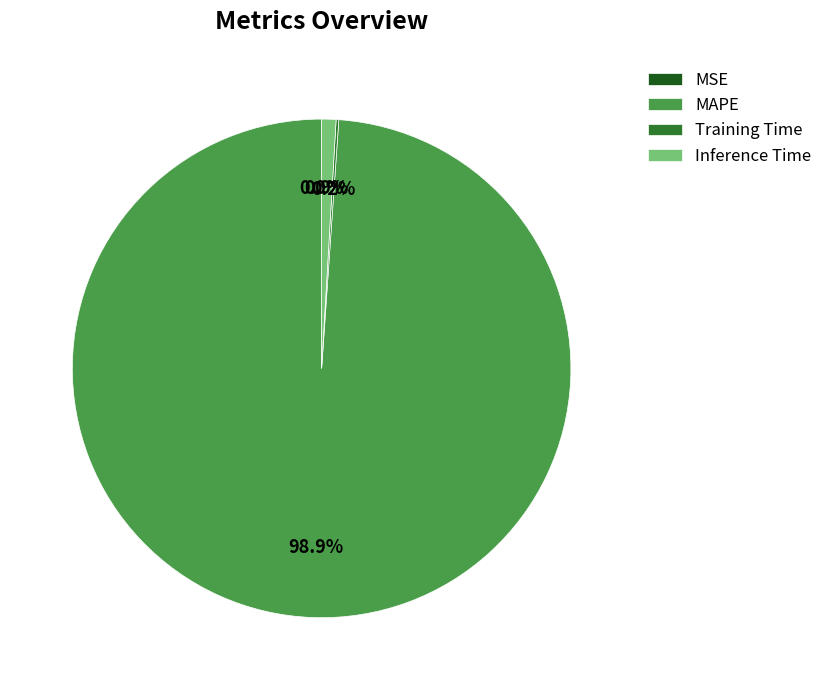

Which has a higher value, Inference Time or MAPE?

MAPE